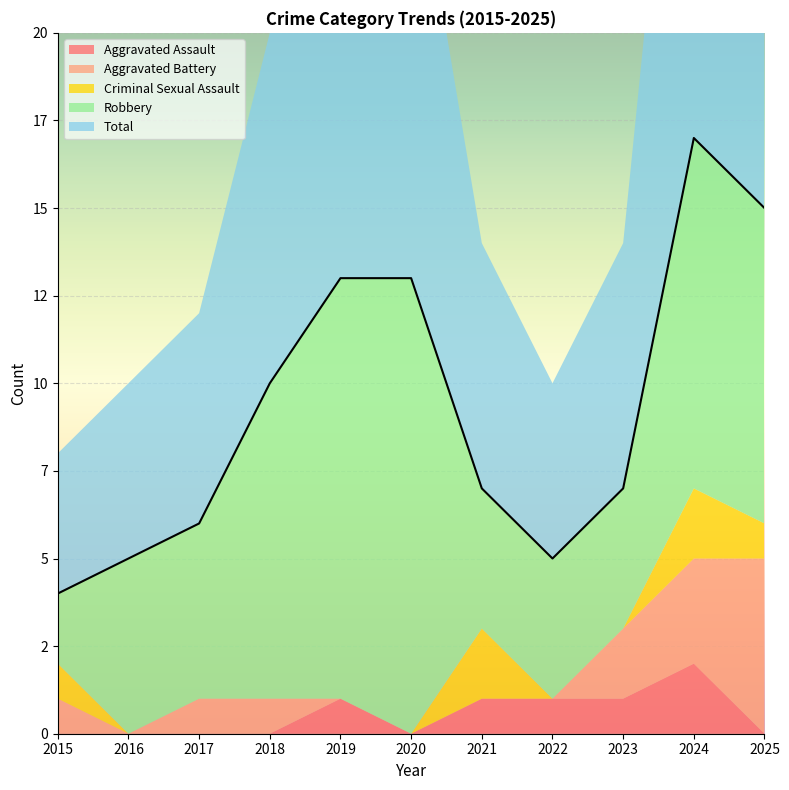

List the labels in order of Criminal Sexual Assault value, largest first.

2021, 2024, 2015, 2025, 2016, 2017, 2018, 2019, 2020, 2022, 2023